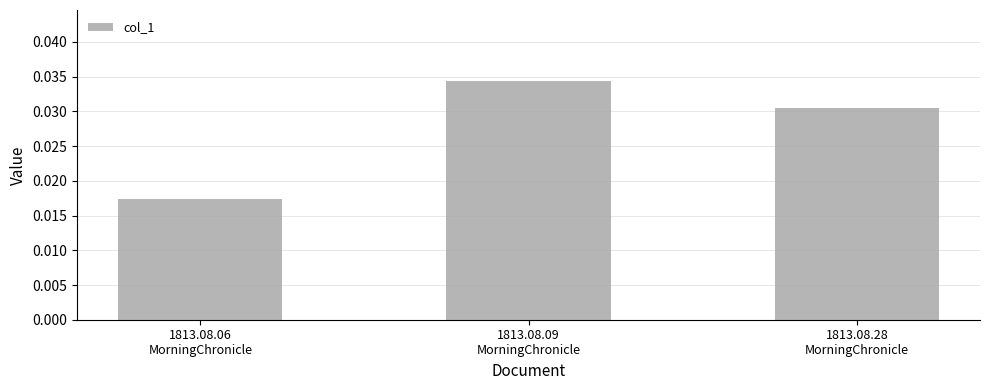

How many values are between 0 and 1?

3